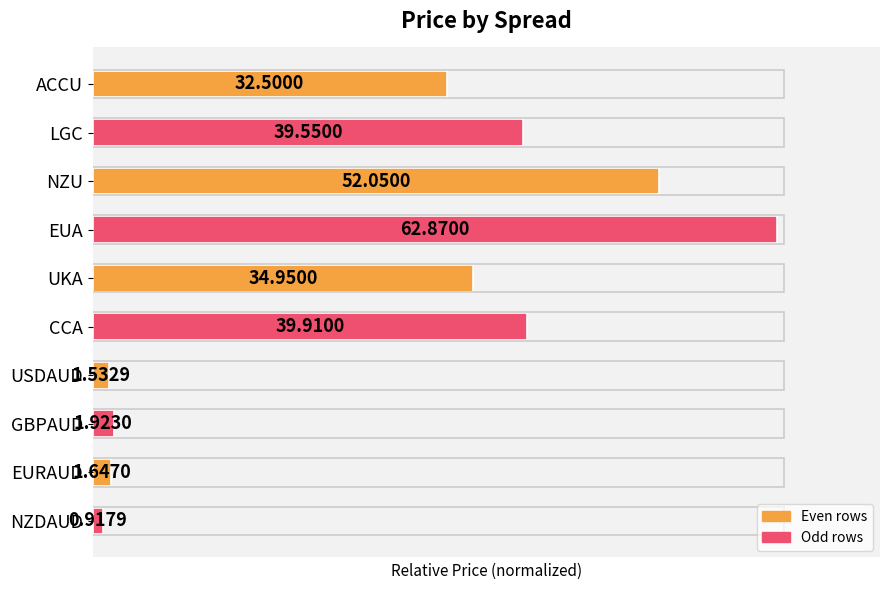

List the labels in order of value, smallest first.

NZDAUD, USDAUD, EURAUD, GBPAUD, ACCU, UKA, LGC, CCA, NZU, EUA